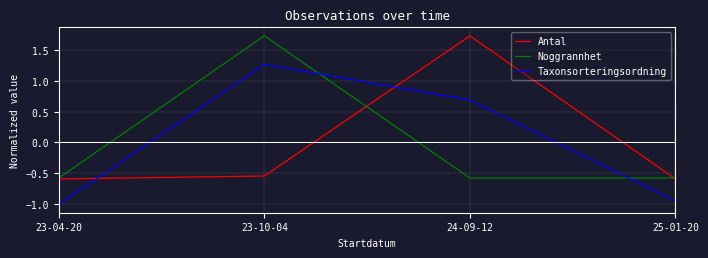

True or false: Antal and Noggrannhet cross at least once.

True